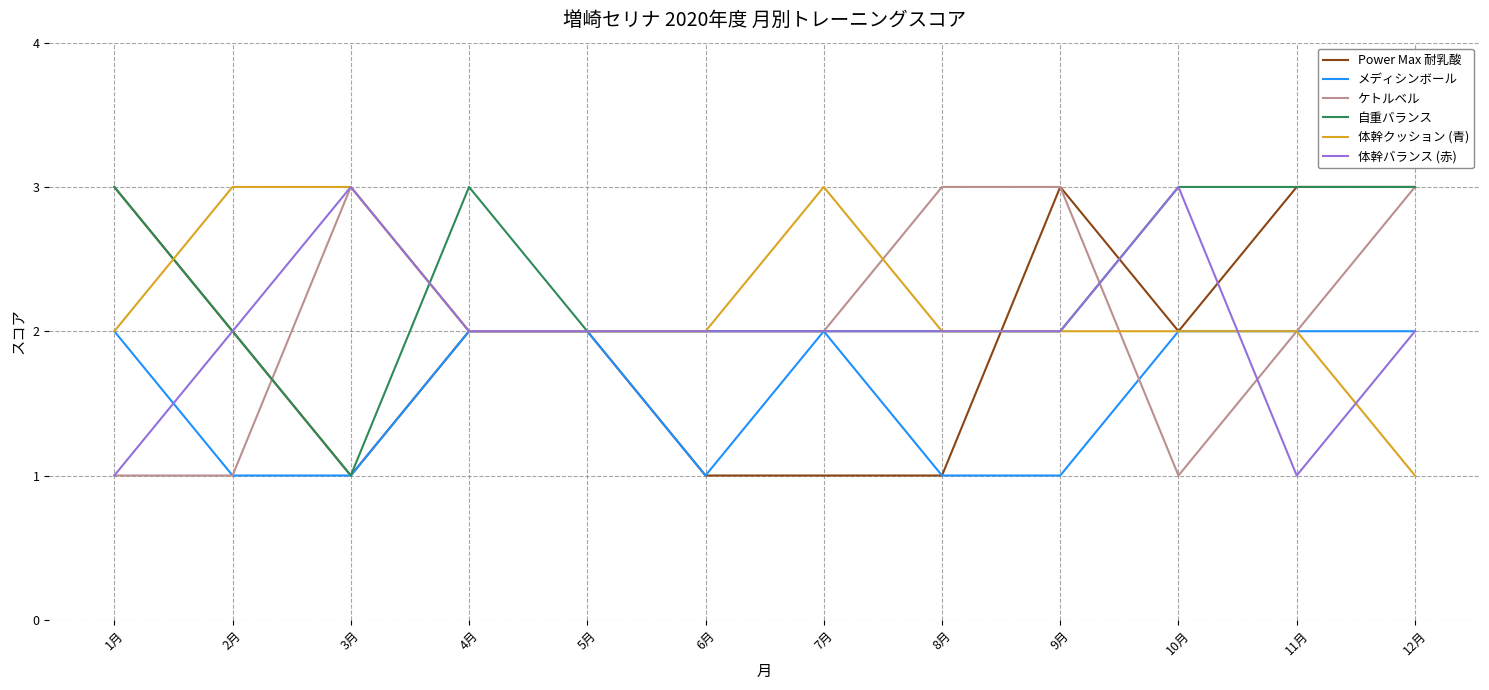

What is the difference between the highest and lowest values at 11月?

2